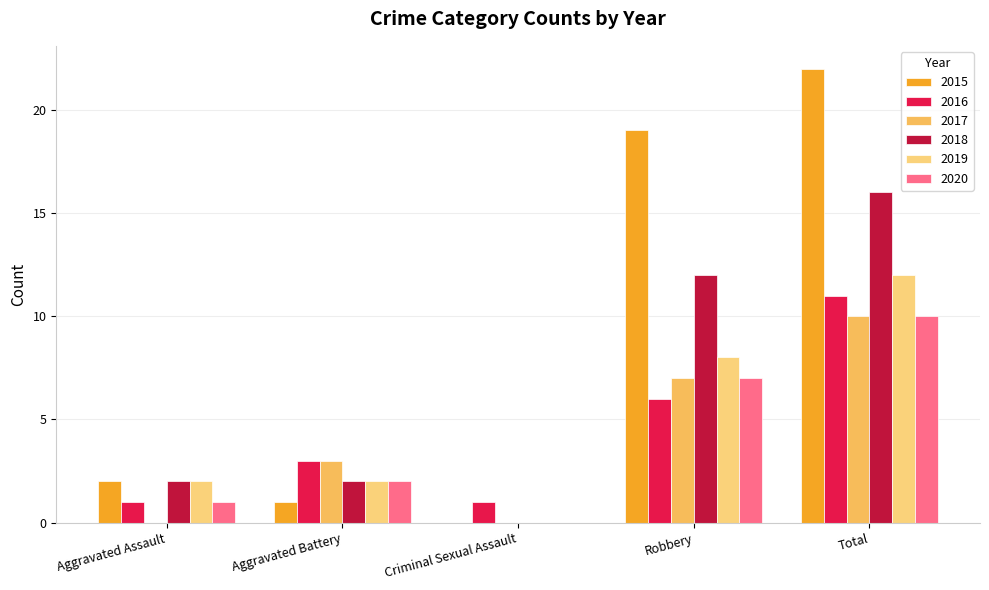

Count the number of data series in this chart.

6